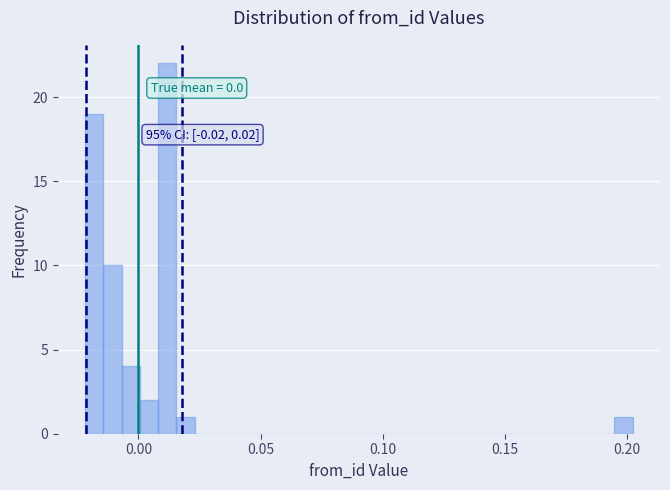

Read against the x-axis, roughly where is the centre of the tallest bar?

0.010